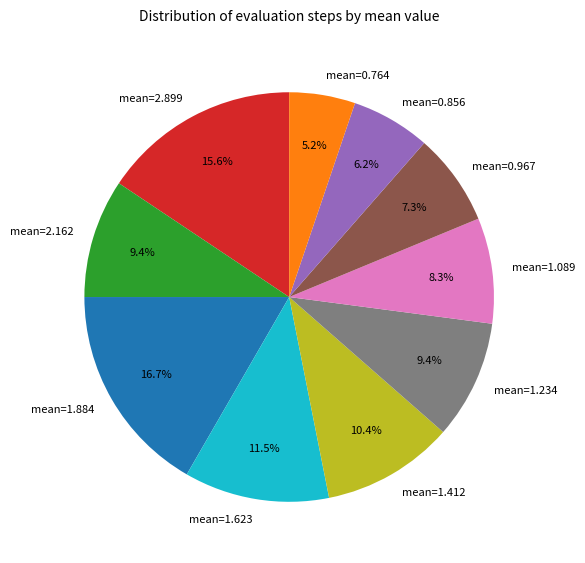

Between mean=1.884 and mean=0.967, which is larger?

mean=1.884